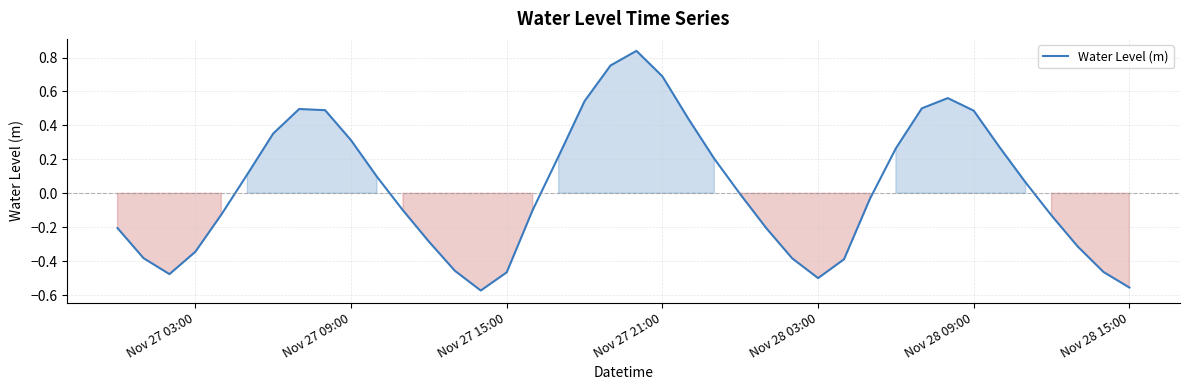

Is it true that the value at Nov 27 21:00 is 0.7?

True